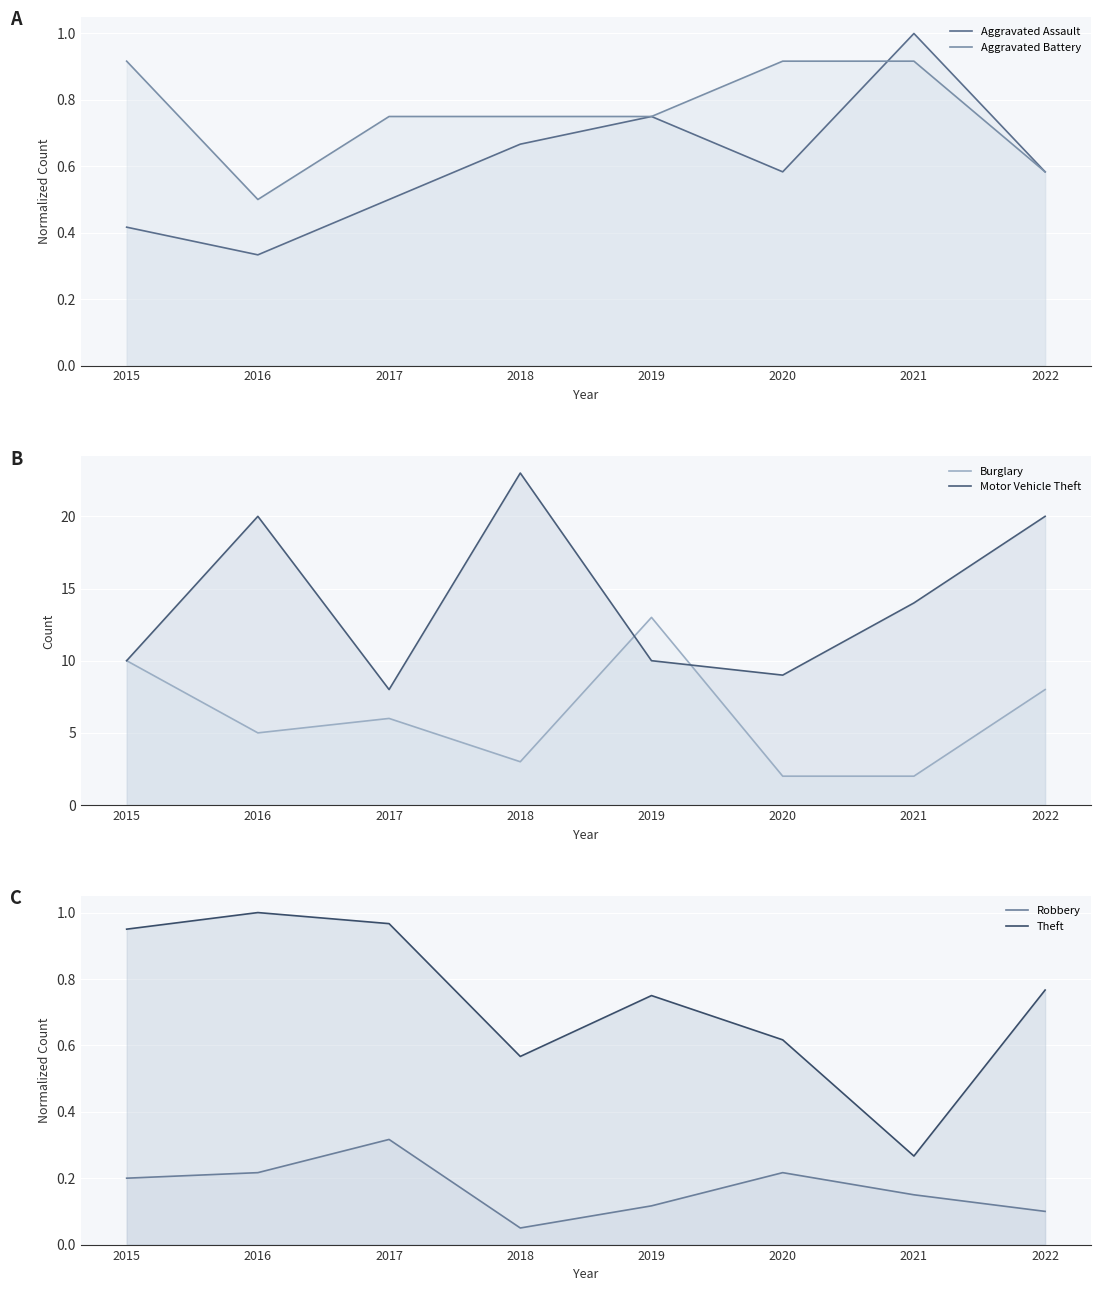

In Aggravated Battery, how many points are lower than both neighbors (excluding endpoints)?

1